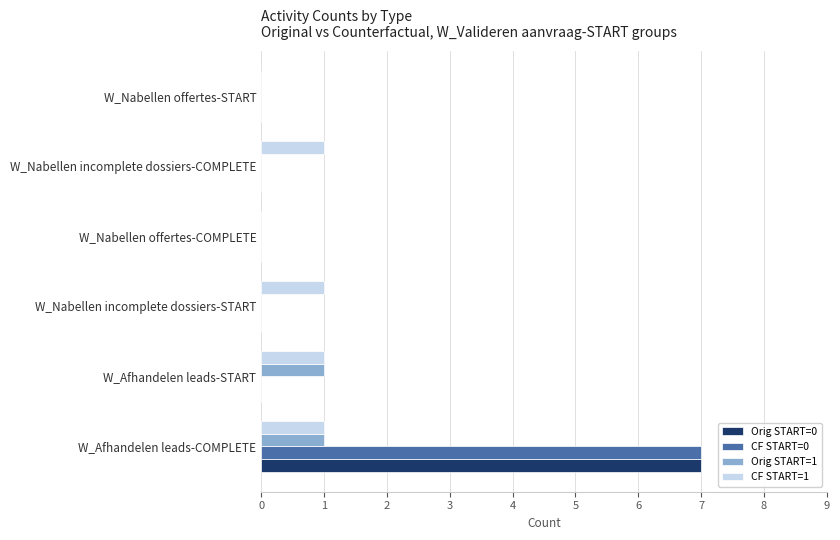

Count the CF START=1 values in the range 0 to 1.

6